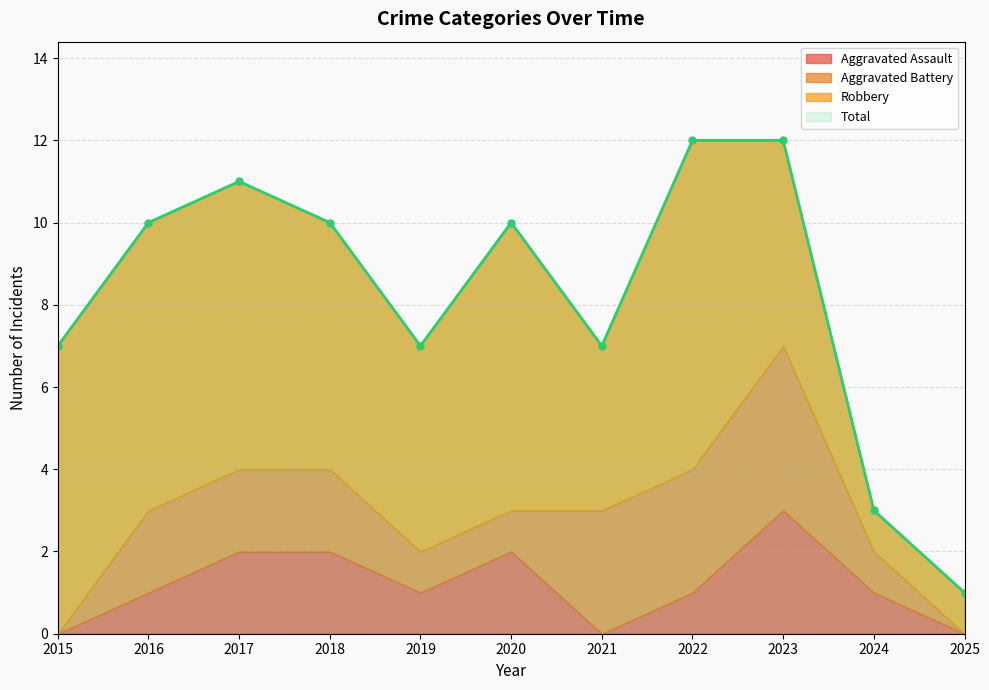

The Total series shows 5 at 2019. True or false?

False